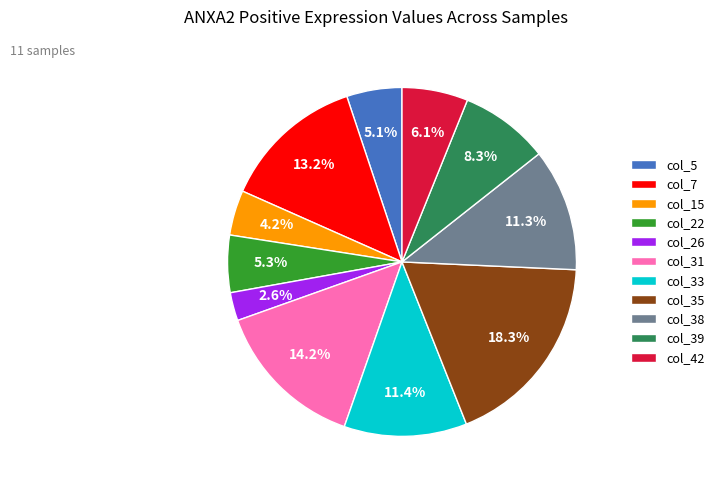

What is the total percentage of col_42 and col_5?

11.2%